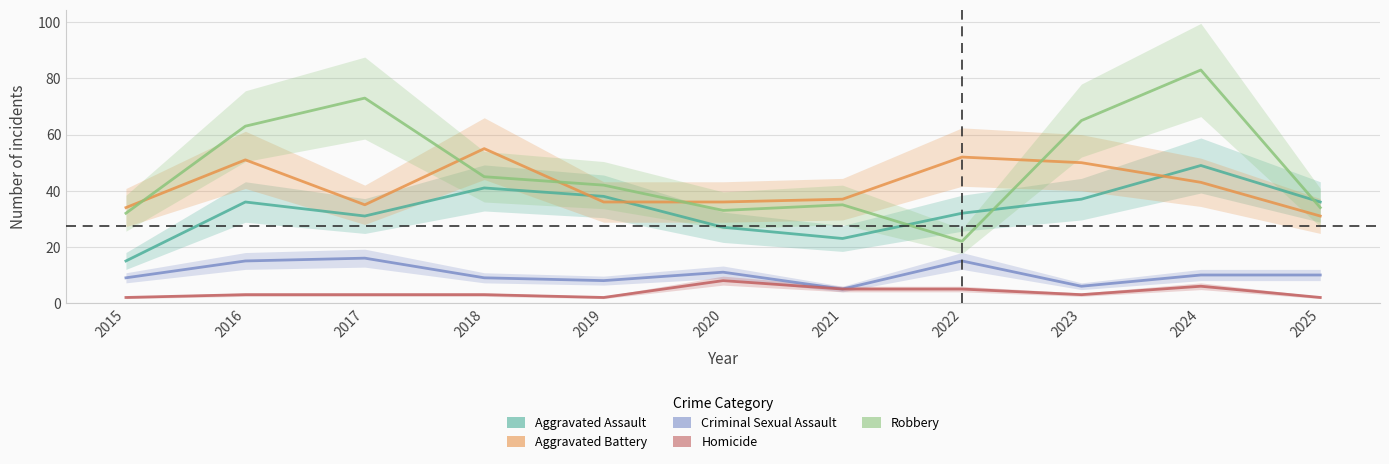

Between 2025 and 2022, which is larger?

2025